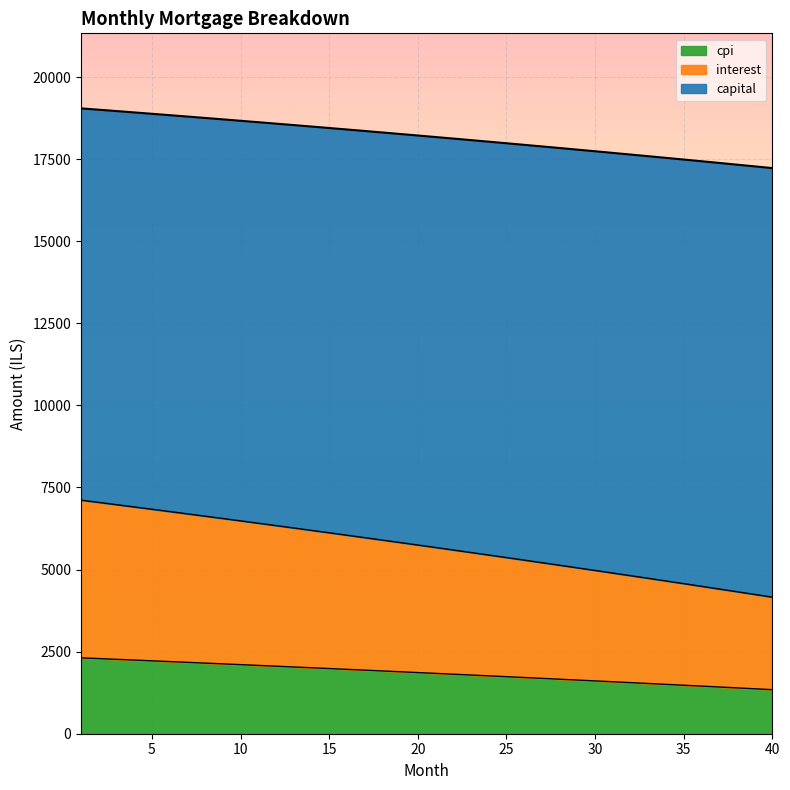

Which category has the lowest value across all series?

40